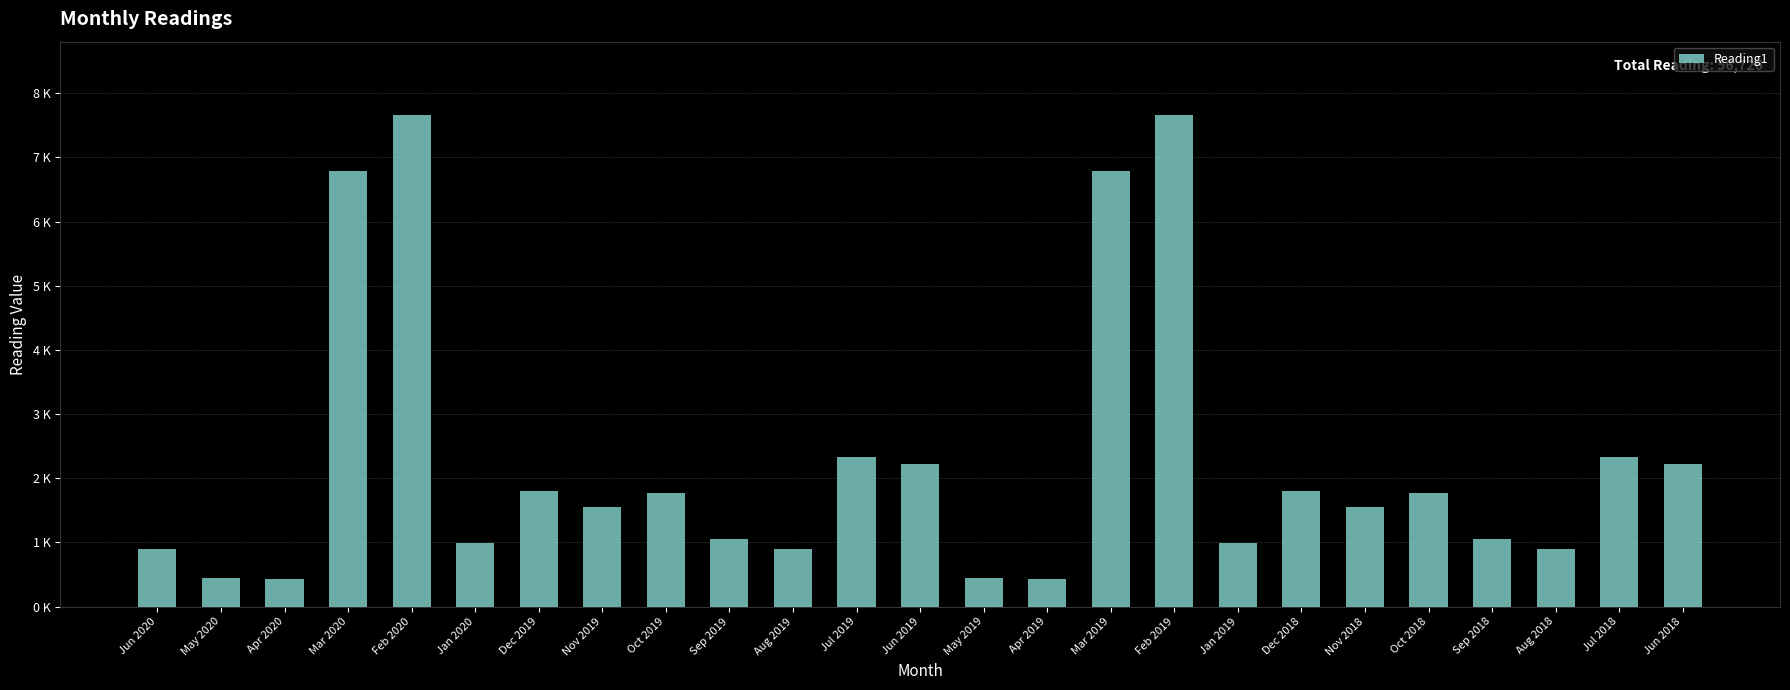

Does the chart contain any negative values?

No